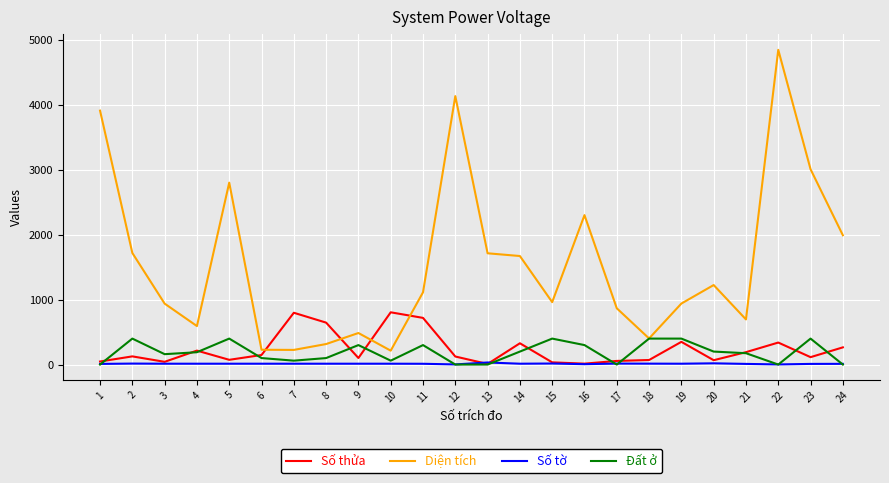

How many times do Số thửa and Diện tích cross each other?

4